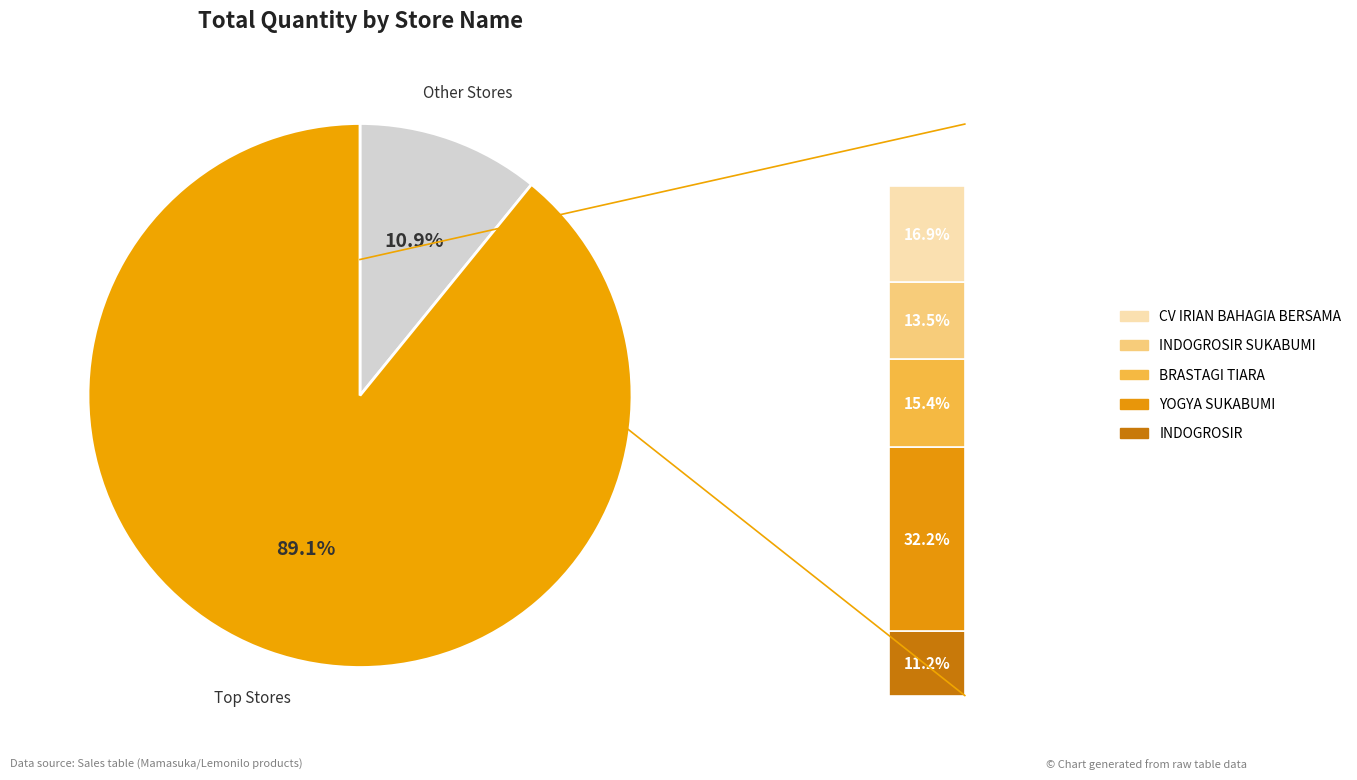

The INDOGROSIR SUKABUMI slice represents 13% of the pie. True or false?

True